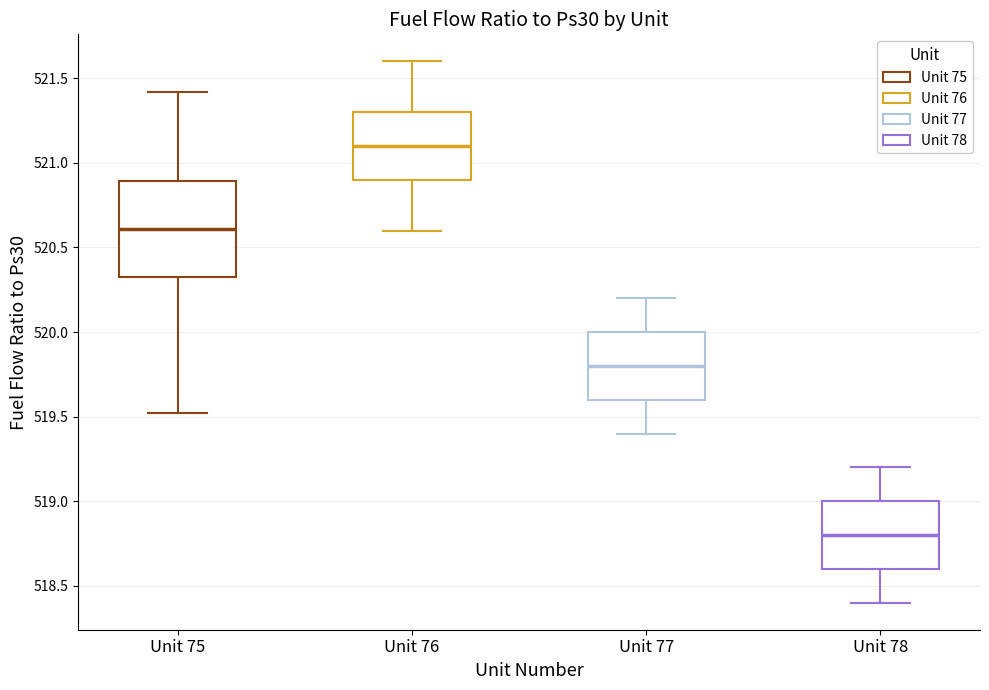

Where does the median line of the box for Unit 75 sit on the y-axis? The values are not printed on the chart, so give them approximately, as read against the axis.

520.60